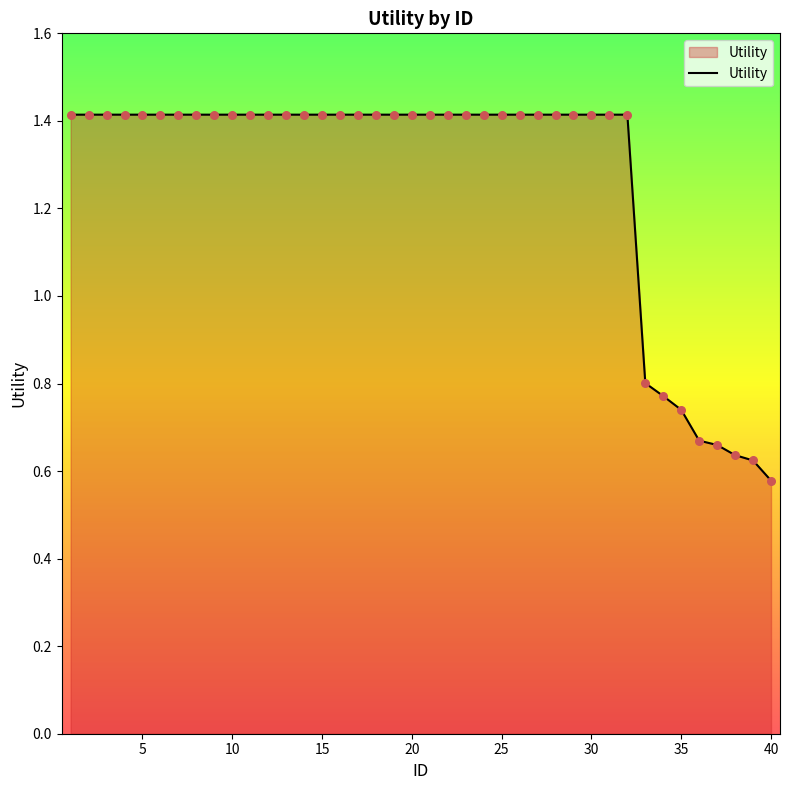

What is the greatest value displayed?

1.4